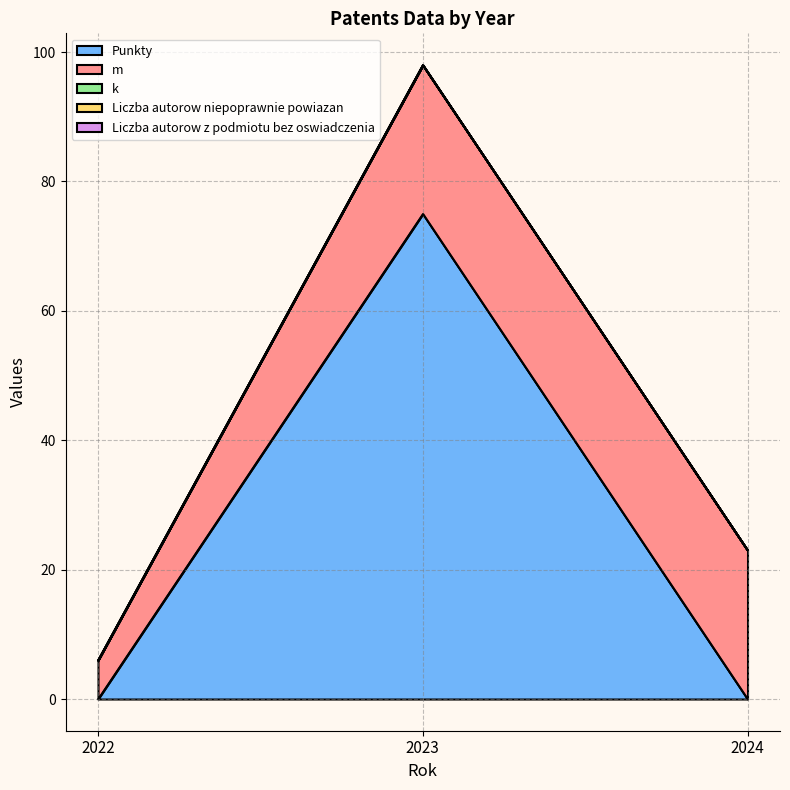

Reading right to left, extract all data points from this chart.

Punkty: 0	75	0
m: 23	23	6
k: 0	0	0
Liczba autorow niepoprawnie powiazan: 0	0	0
Liczba autorow z podmiotu bez oswiadczenia: 0	0	0